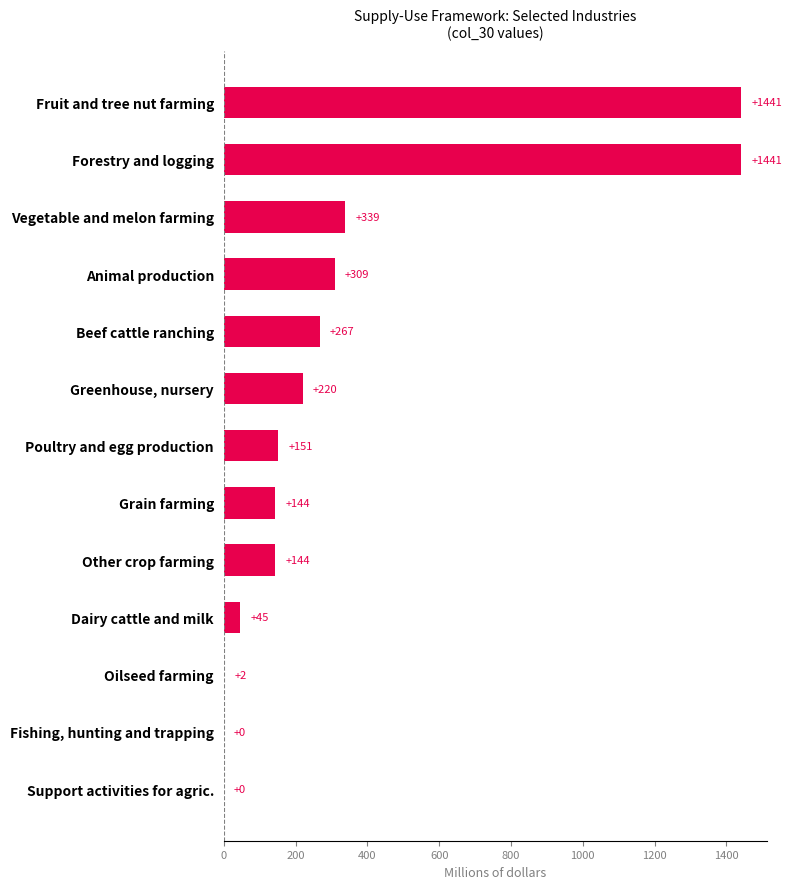

What is the sum of all values?

4503